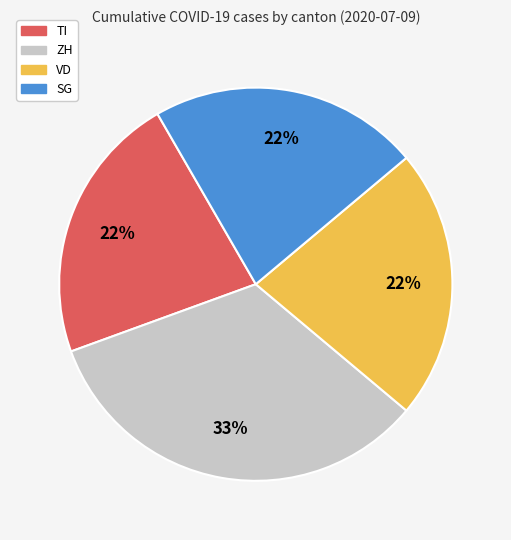

Count the number of slices in the pie.

4